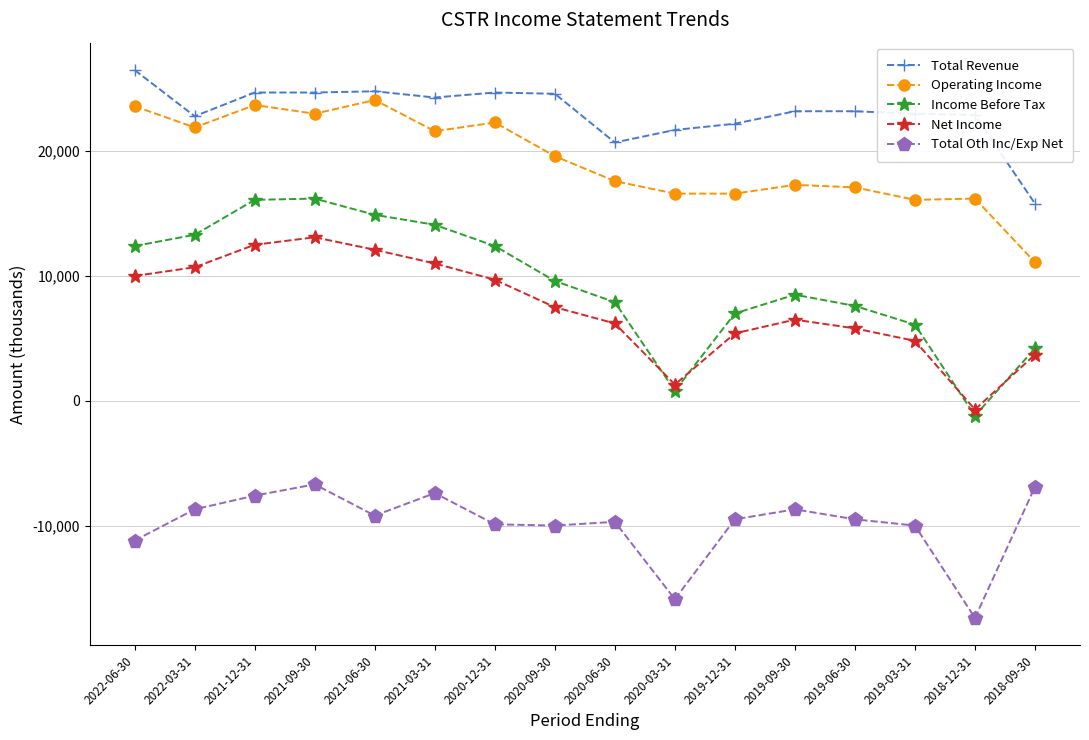

Which series has the largest total across all categories?

Total Revenue